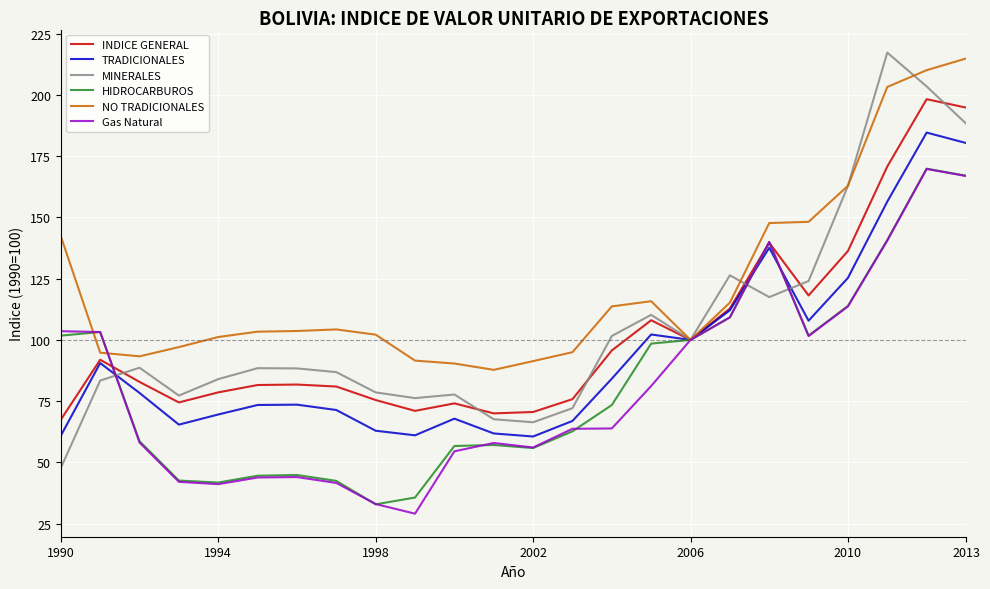

Which series has the largest range (max minus min)?

MINERALES